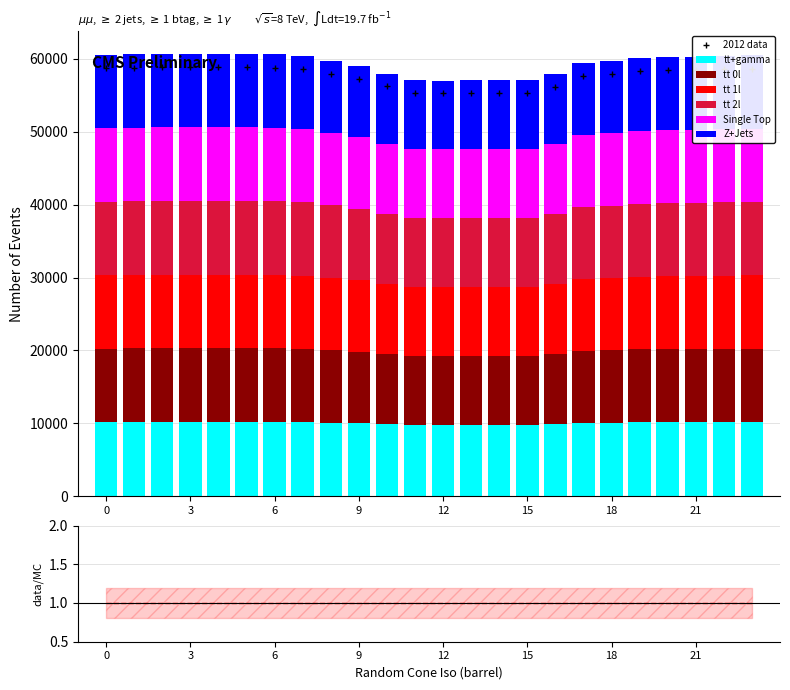

Reading right to left, what are all the values shown in this chart?

tt+gamma: 10162.7	10156.4	10143.8	10139.1	10124.2	10082.1	10044.0	9887.5	9793.8	9793.9	9793.0	9785.8	9794.3	9892.1	10011.3	10081.2	10156.5	10177.6	10185.2	10188.6	10184.6	10184.6	10178.0	10171.9
tt 0l: 10072.0	10061.1	10040.5	10033.0	10009.0	9940.3	9879.7	9631.0	9483.9	9484.7	9482.8	9471.7	9484.6	9638.6	9828.4	9940.8	10062.0	10096.3	10108.7	10114.5	10107.9	10107.9	10097.0	10087.0
tt 1l: 10067.2	10056.0	10035.0	10027.5	10003.0	9933.1	9871.4	9618.0	9468.2	9469.1	9467.2	9456.0	9469.0	9625.6	9819.0	9933.6	10057.0	10092.0	10104.7	10110.6	10103.9	10103.8	10092.7	10082.5
tt 2l: 10064.0	10052.5	10031.2	10023.7	9999.0	9928.1	9865.7	9609.1	9457.4	9458.5	9456.5	9445.1	9458.2	9616.7	9812.6	9928.6	10053.6	10089.1	10102.0	10107.9	10101.1	10101.1	10089.7	10079.4
Single Top: 10060.3	10048.6	10027.1	10019.4	9994.3	9922.4	9859.1	9598.7	9445.0	9446.0	9444.0	9432.5	9445.8	9606.5	9805.2	9922.9	10049.7	10085.7	10098.8	10104.8	10097.9	10097.9	10086.4	10075.9
Z+Jets: 10057.6	10046.2	10024.4	10016.3	9990.8	9918.1	9854.1	9591.0	9435.4	9436.1	9434.1	9422.3	9436.0	9598.8	9799.6	9918.6	10047.1	10083.5	10096.7	10102.7	10095.8	10095.7	10084.2	10073.6